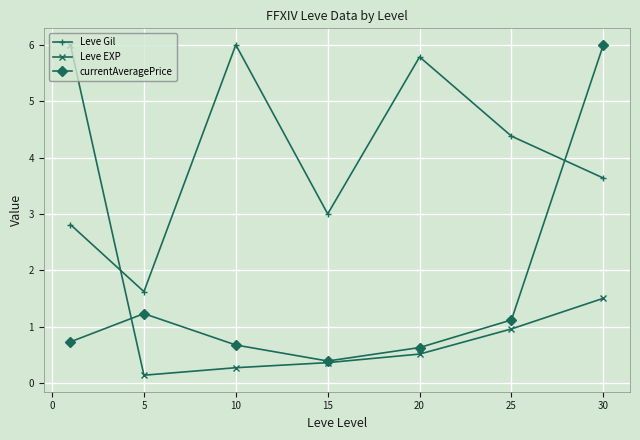

What is the value of the Leve EXP point at the 7th from the left?

1.5